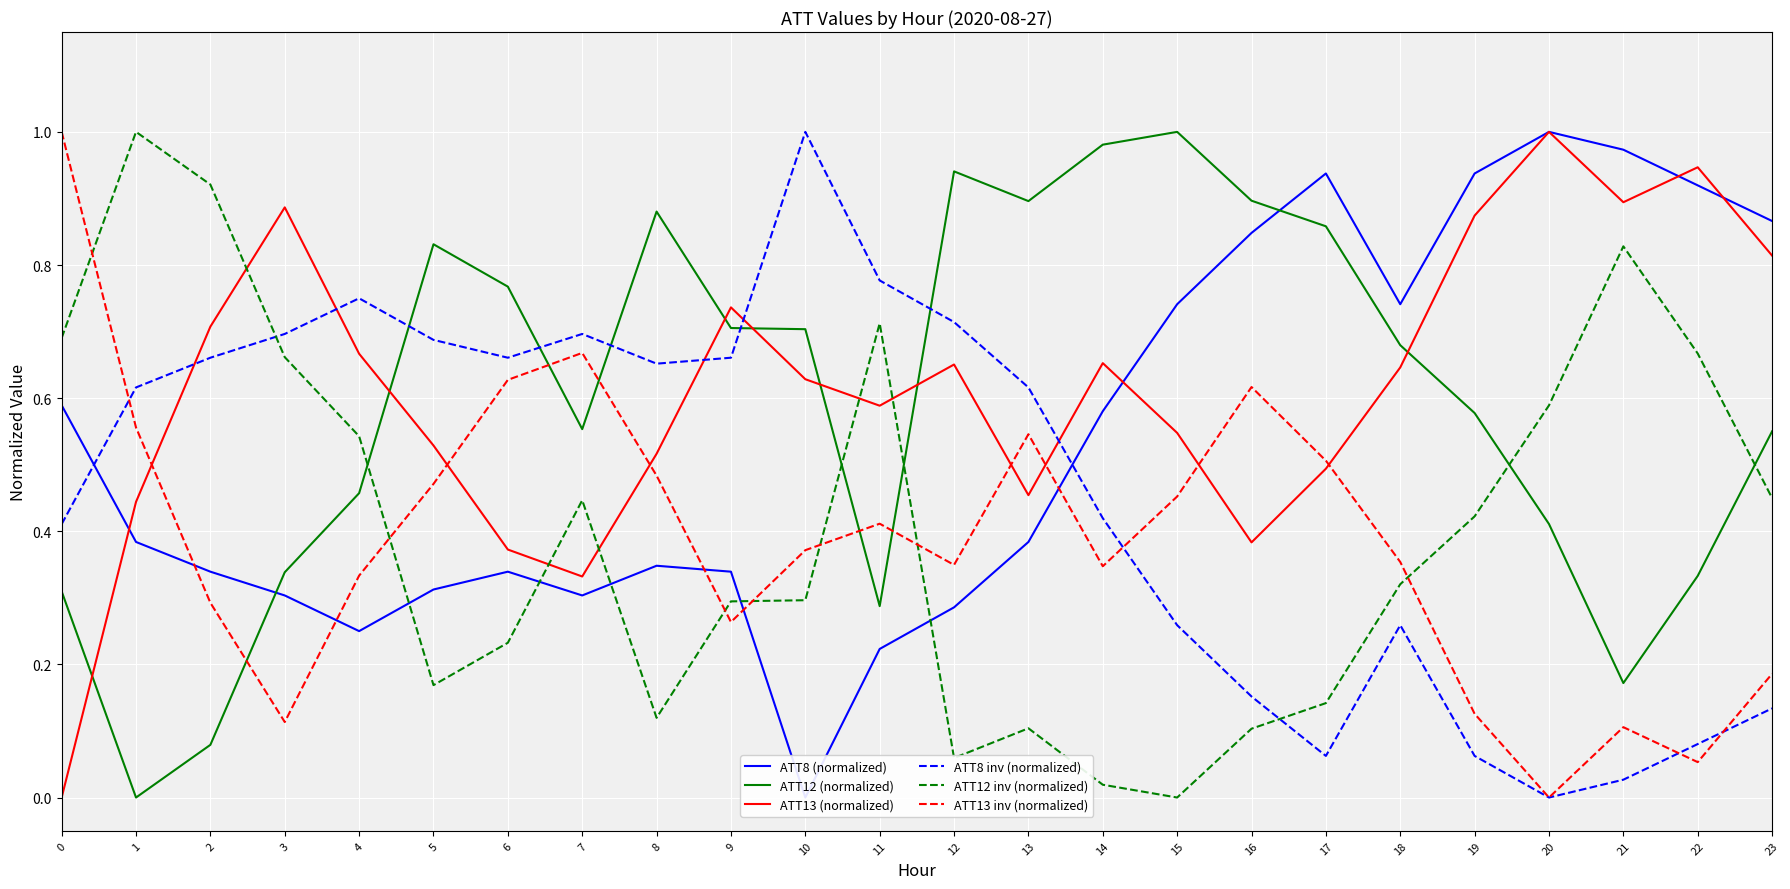

Reading left to right, transcribe all the data shown in this chart.

ATT8 (normalized): 0.6	0.4	0.3	0.3	0.2	0.3	0.3	0.3	0.3	0.3	0.0	0.2	0.3	0.4	0.6	0.7	0.8	0.9	0.7	0.9	1.0	1.0	0.9	0.9
ATT12 (normalized): 0.3	0.0	0.1	0.3	0.5	0.8	0.8	0.6	0.9	0.7	0.7	0.3	0.9	0.9	1.0	1.0	0.9	0.9	0.7	0.6	0.4	0.2	0.3	0.6
ATT13 (normalized): 0.0	0.4	0.7	0.9	0.7	0.5	0.4	0.3	0.5	0.7	0.6	0.6	0.7	0.5	0.7	0.5	0.4	0.5	0.6	0.9	1.0	0.9	0.9	0.8
ATT8 inv (normalized): 0.4	0.6	0.7	0.7	0.8	0.7	0.7	0.7	0.7	0.7	1.0	0.8	0.7	0.6	0.4	0.3	0.2	0.1	0.3	0.1	0.0	0.0	0.1	0.1
ATT12 inv (normalized): 0.7	1.0	0.9	0.7	0.5	0.2	0.2	0.4	0.1	0.3	0.3	0.7	0.1	0.1	0.0	0.0	0.1	0.1	0.3	0.4	0.6	0.8	0.7	0.4
ATT13 inv (normalized): 1.0	0.6	0.3	0.1	0.3	0.5	0.6	0.7	0.5	0.3	0.4	0.4	0.3	0.5	0.3	0.5	0.6	0.5	0.4	0.1	0.0	0.1	0.1	0.2